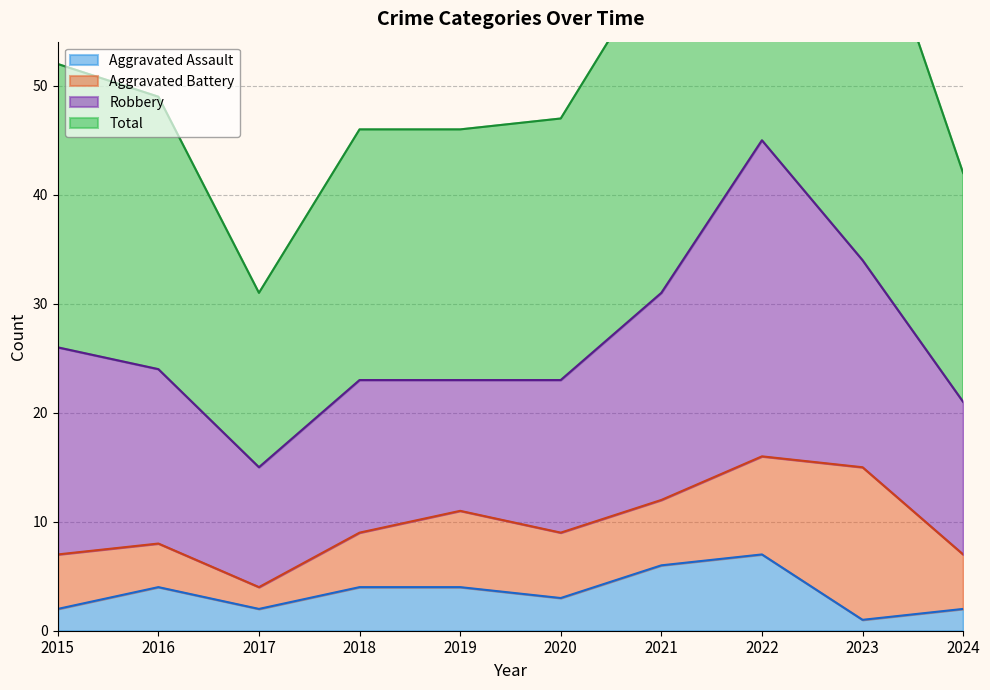

The Aggravated Assault series shows 3 at 2020. True or false?

True